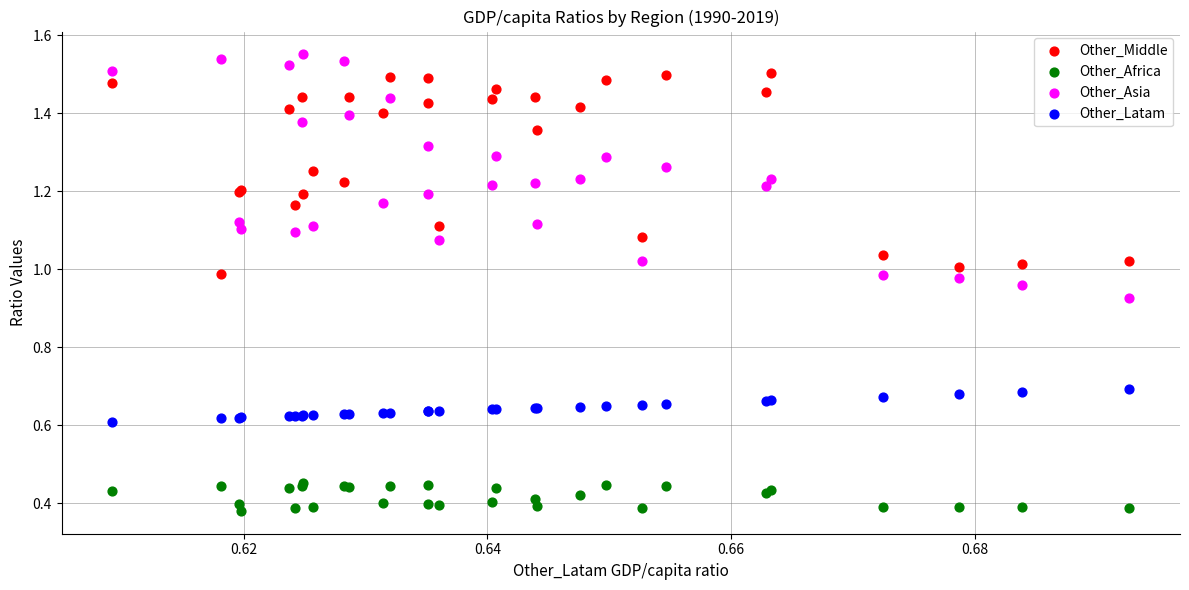

Which series has the largest Y range (max minus min)?

Other_Asia